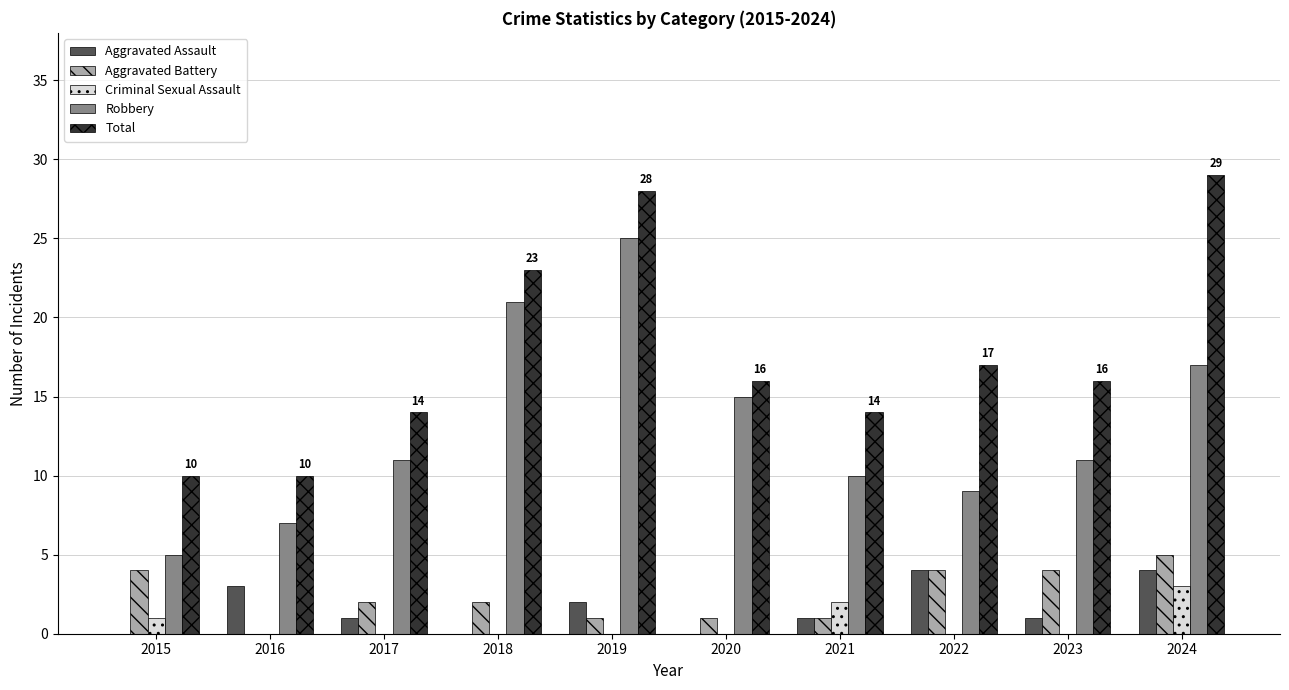

At which category does the chart reach its peak across all series?

2024